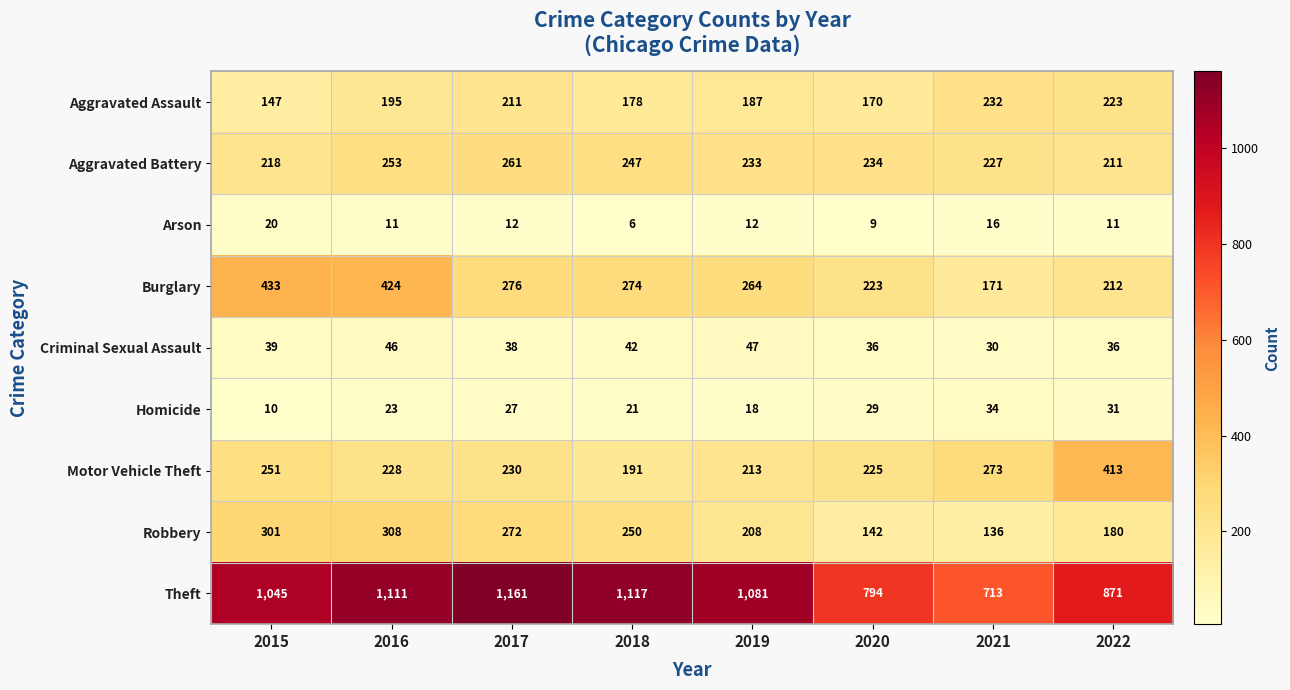

At 2022, list the series in order from smallest to largest.

Arson, Homicide, Criminal Sexual Assault, Robbery, Aggravated Battery, Burglary, Aggravated Assault, Motor Vehicle Theft, Theft